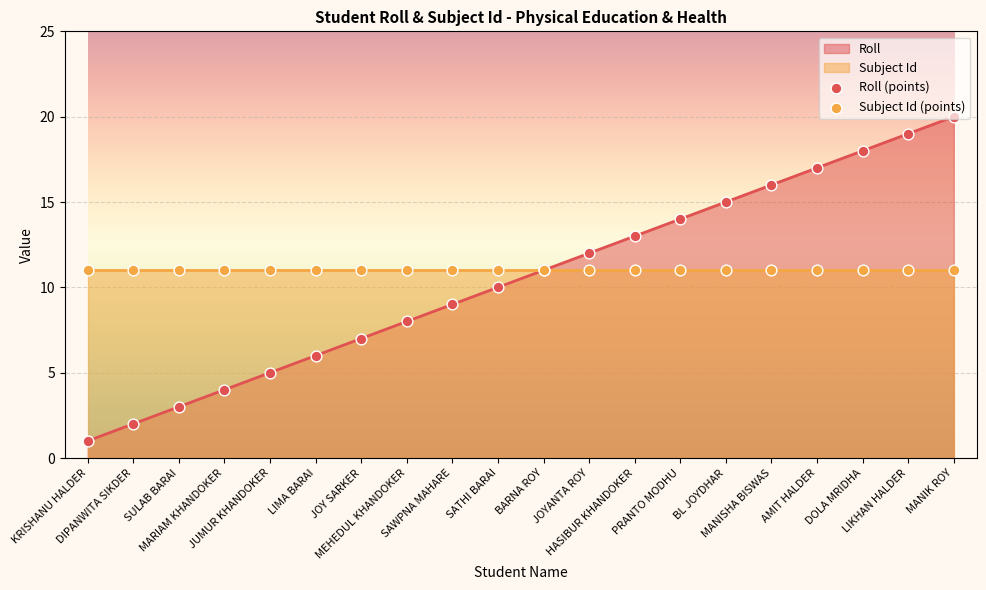

At which category is the sum across all series the highest?

MANIK ROY